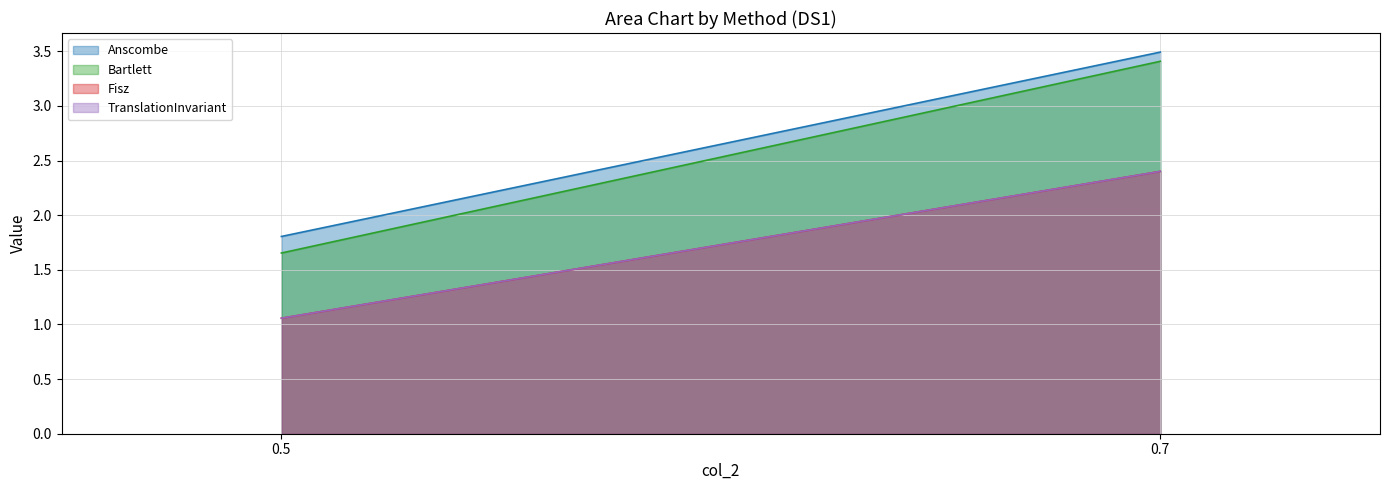

What is the maximum value shown in the chart?

3.5